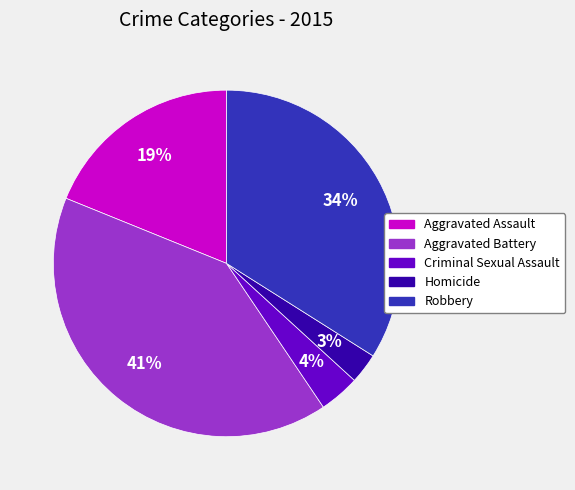

Is Criminal Sexual Assault the majority of the pie?

No